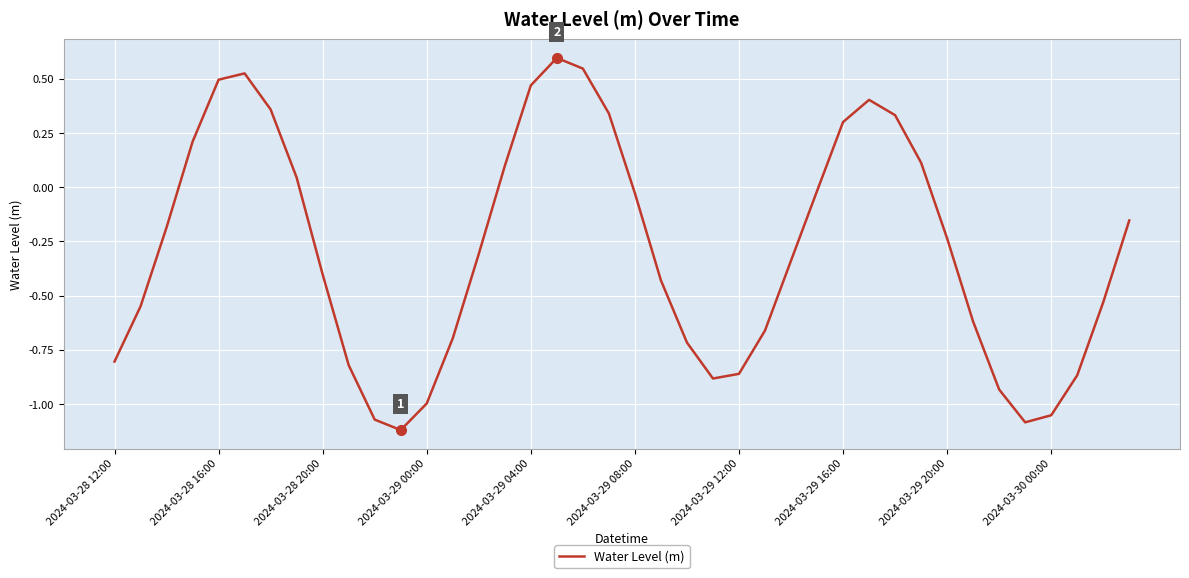

What is the difference between the maximum and minimum values?

1.7